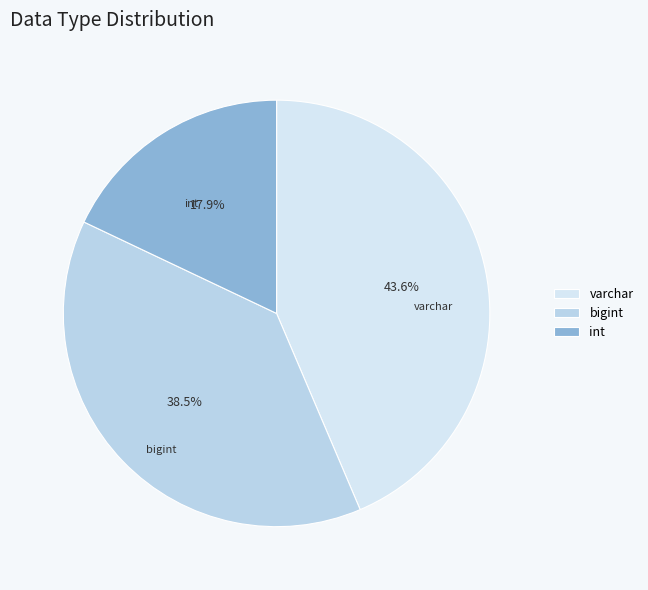

How much of the chart is everything except bigint?

61.5%